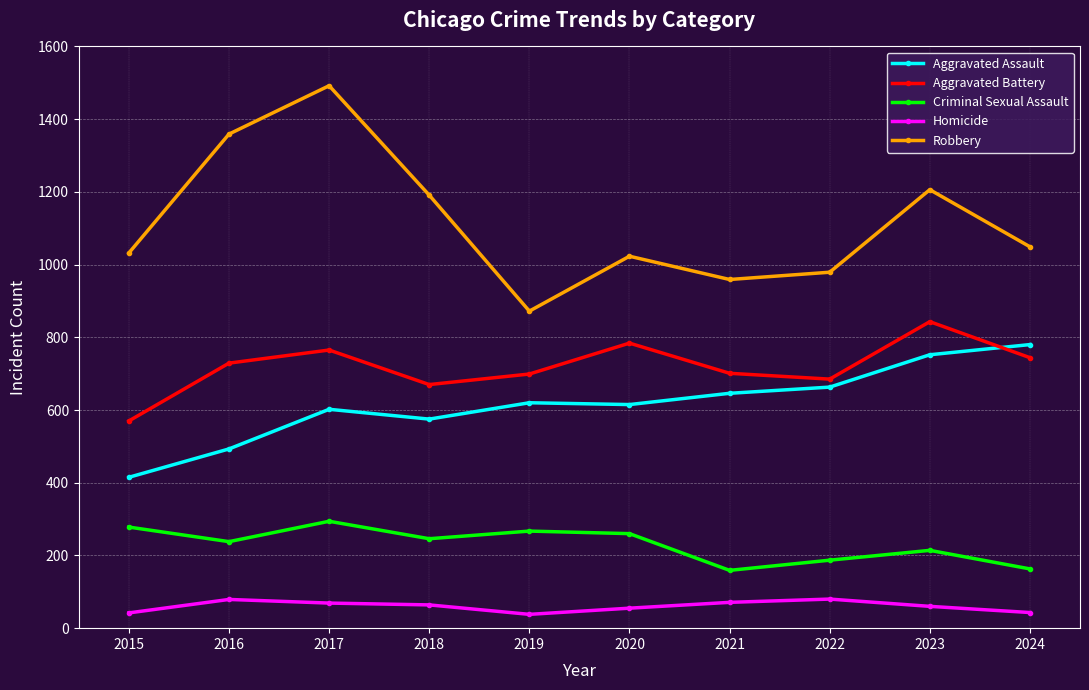

What is the smallest value displayed?

38